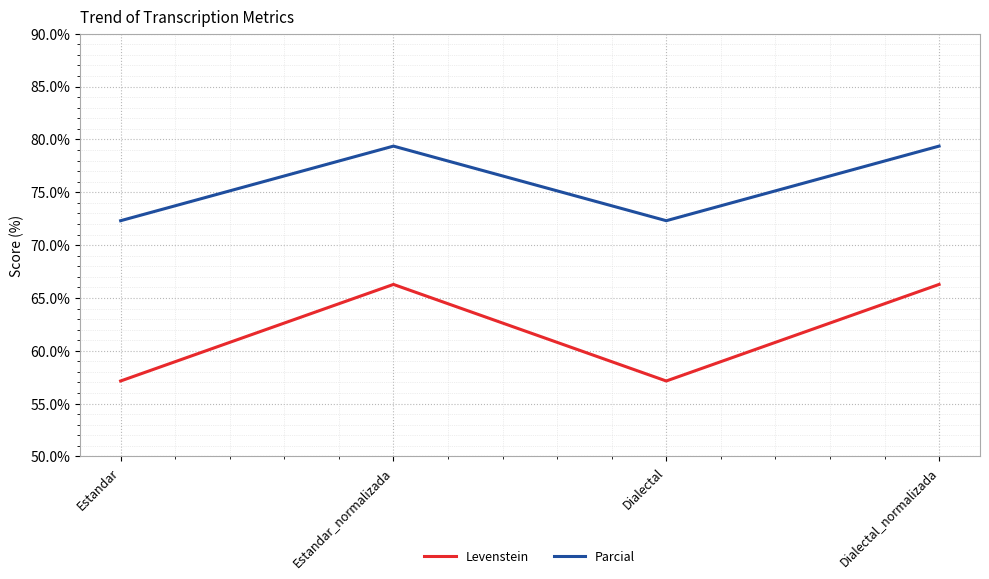

What is the maximum value for Levenstein?

66.3